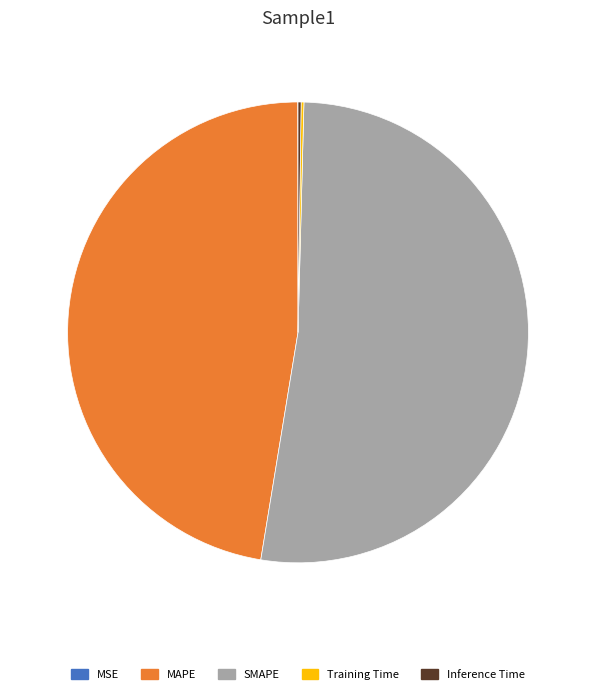

The MAPE slice represents 54% of the pie. True or false?

False